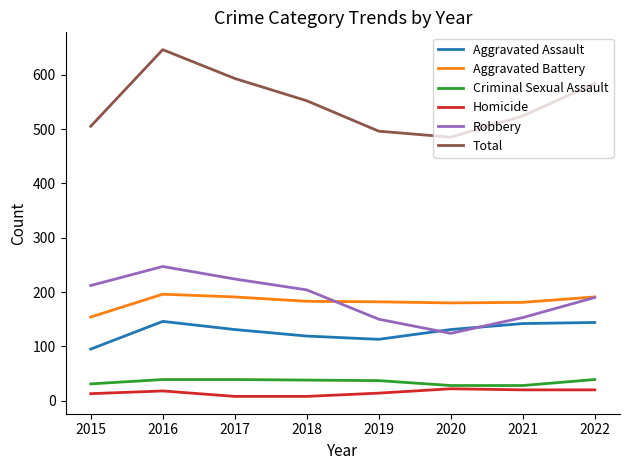

At which category is the sum across all series the highest?

2016